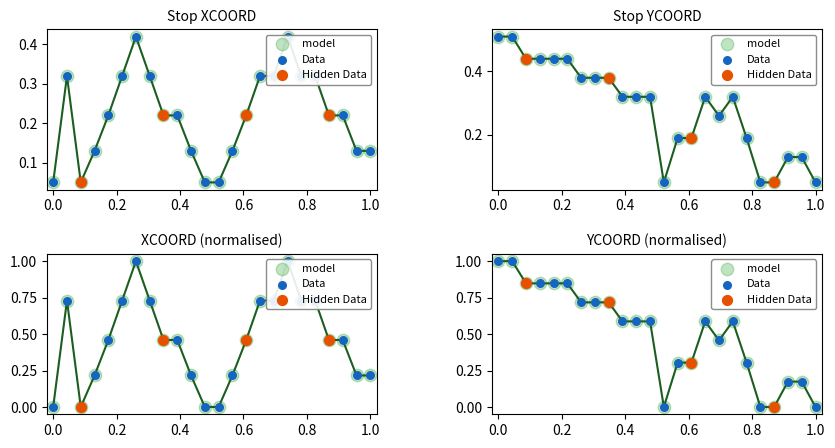

At how many categories does at least one series exceed 0?

24